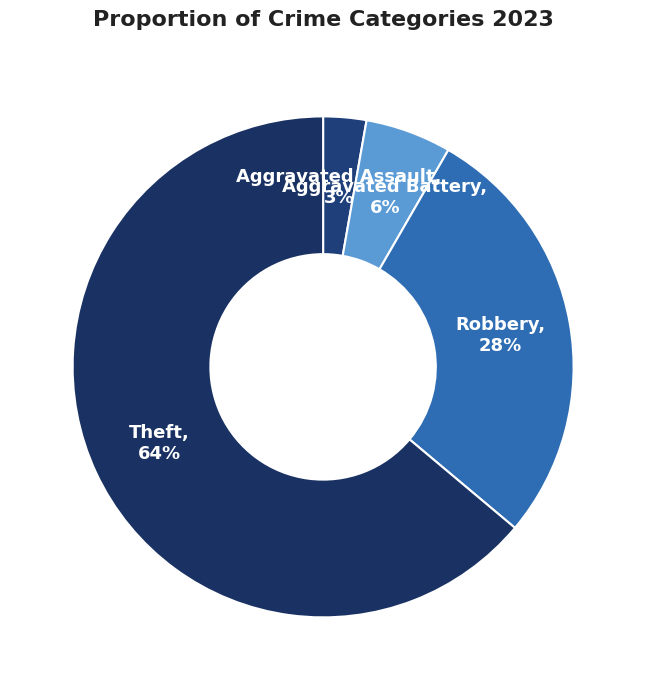

What is the smallest slice in the pie chart?

Aggravated Assault